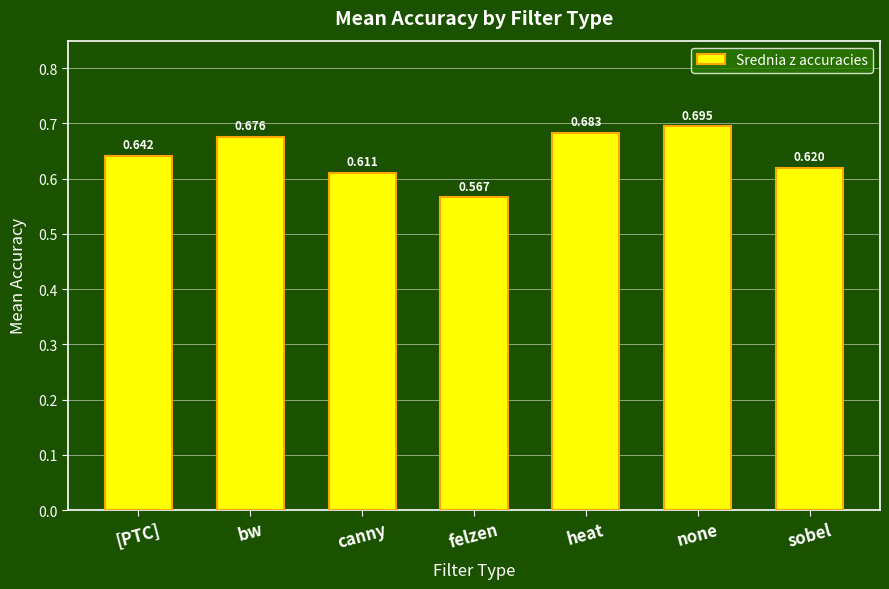

Rank the categories by value from highest to lowest.

none, heat, bw, [PTC], sobel, canny, felzen